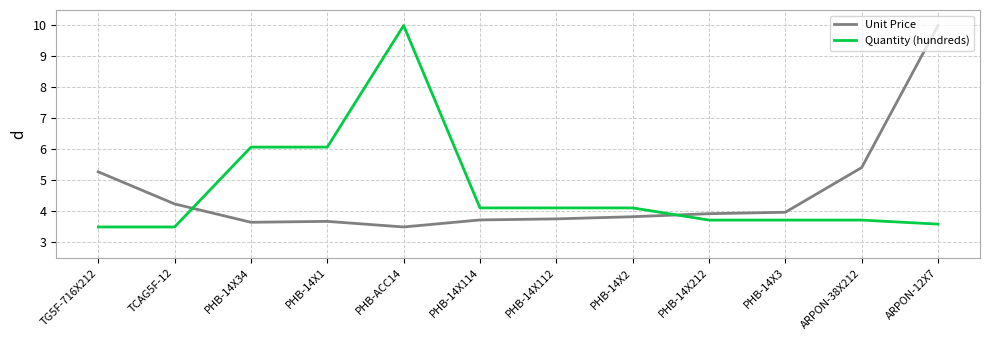

What position from the right is TCAG5F-12?

11